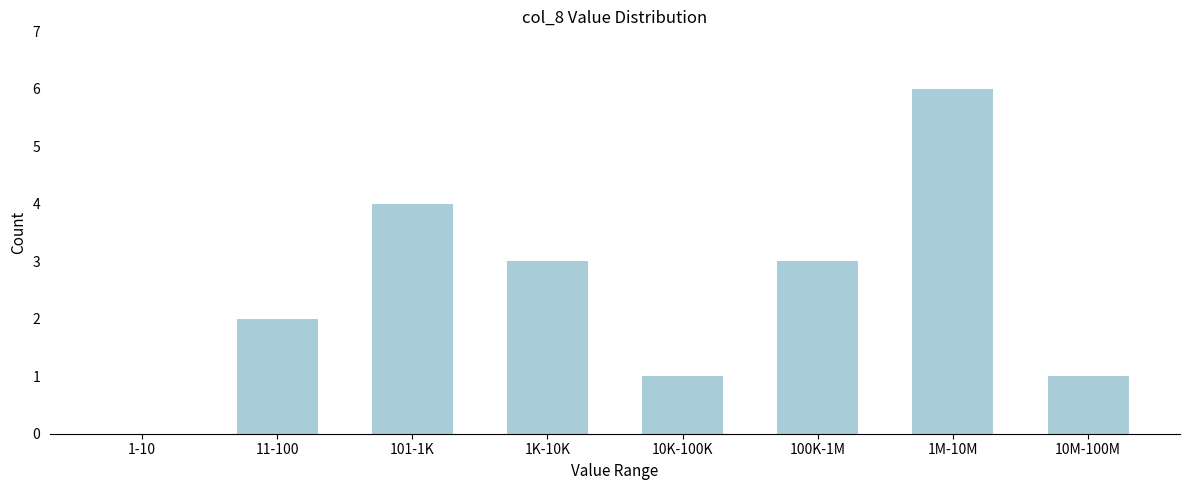

Reading right to left, what are all the values shown in this chart?

10M-100M=1	1M-10M=6	100K-1M=3	10K-100K=1	1K-10K=3	101-1K=4	11-100=2	1-10=0